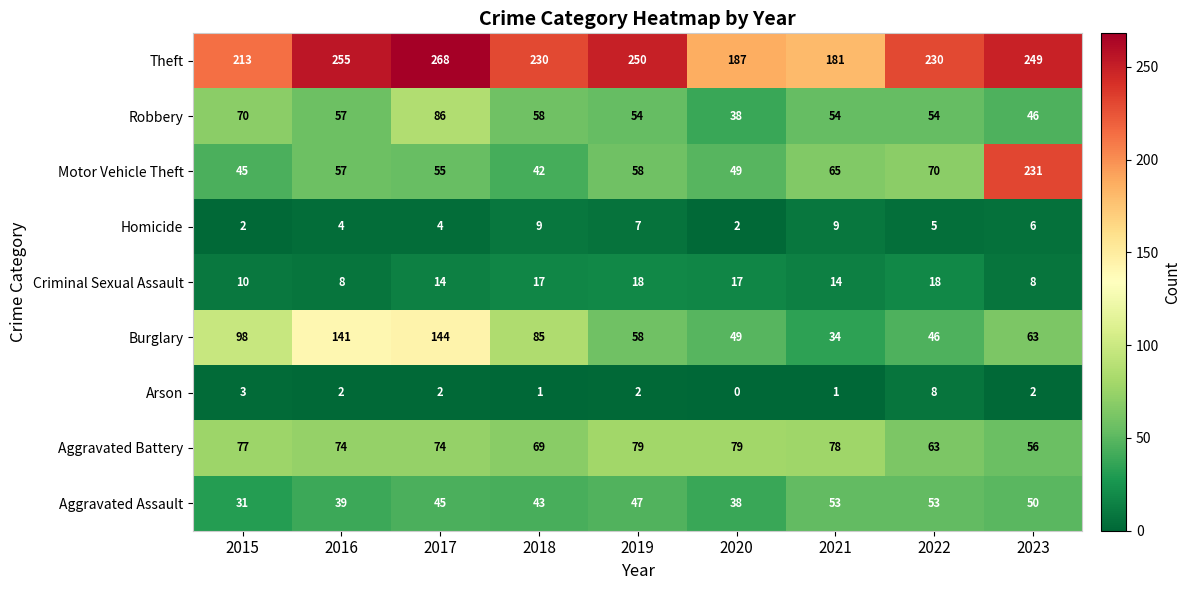

Which series has the widest spread of values?

Motor Vehicle Theft